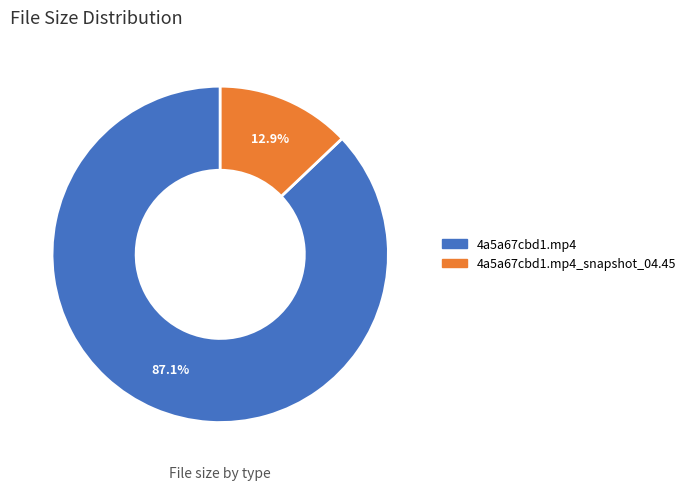

What portion of the pie excludes 4a5a67cbd1.mp4_snapshot_04.45?

87.1%